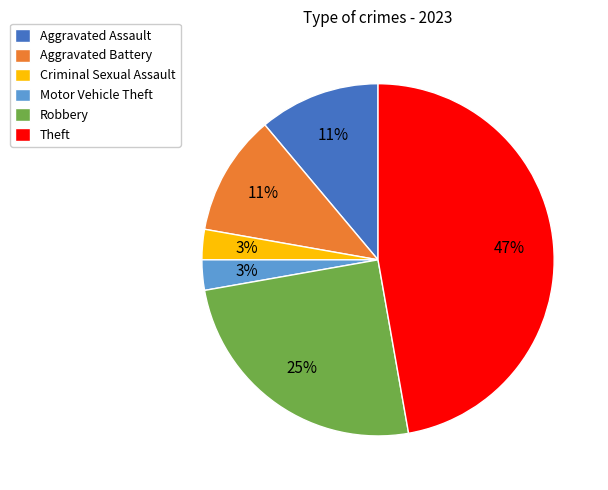

Is it true that Aggravated Battery is 22% of the pie?

False